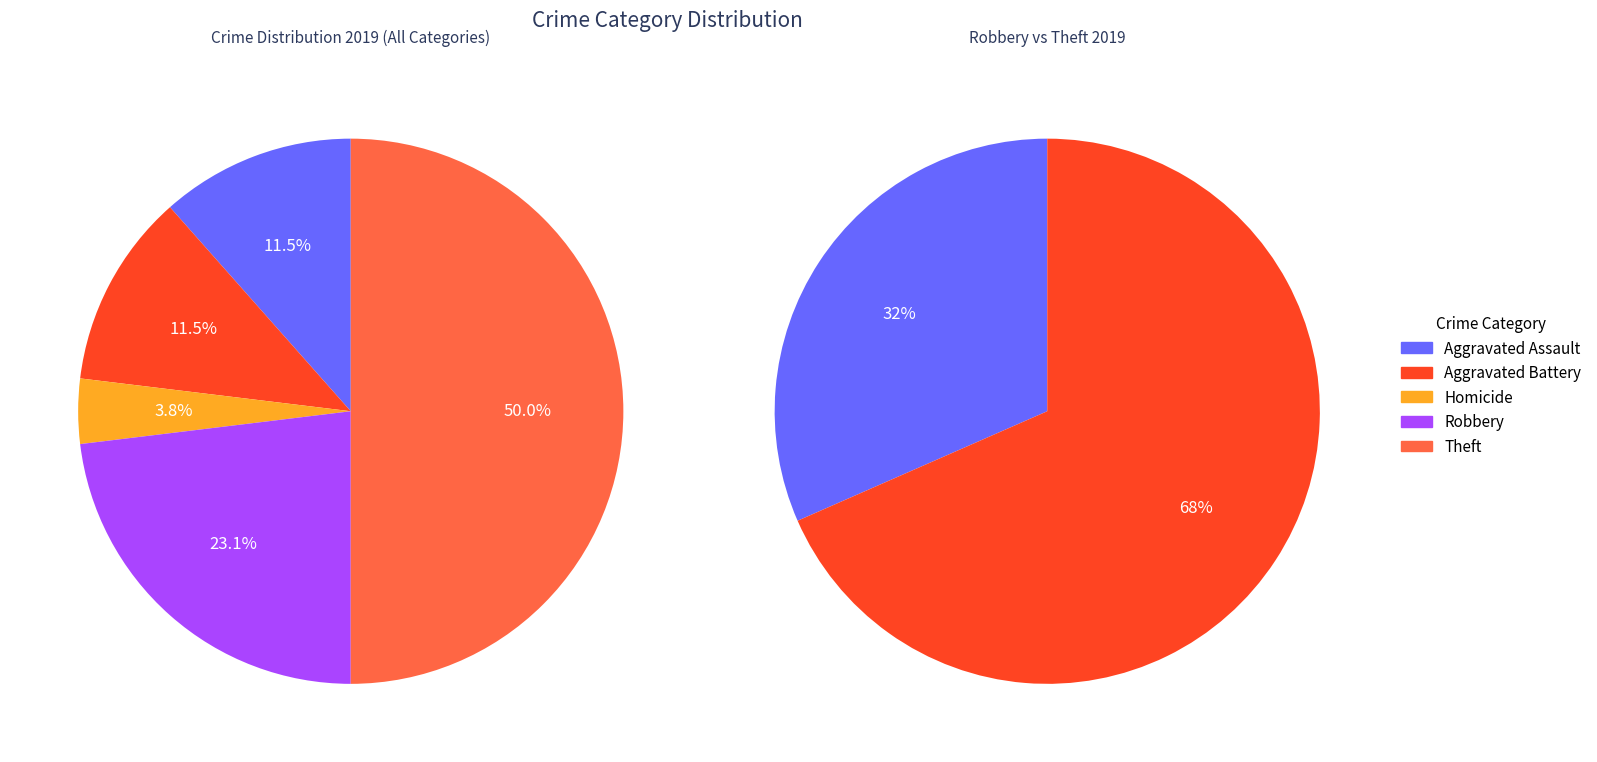

Is the sum of Criminal Sexual Assault and Aggravated Battery greater than half?

No